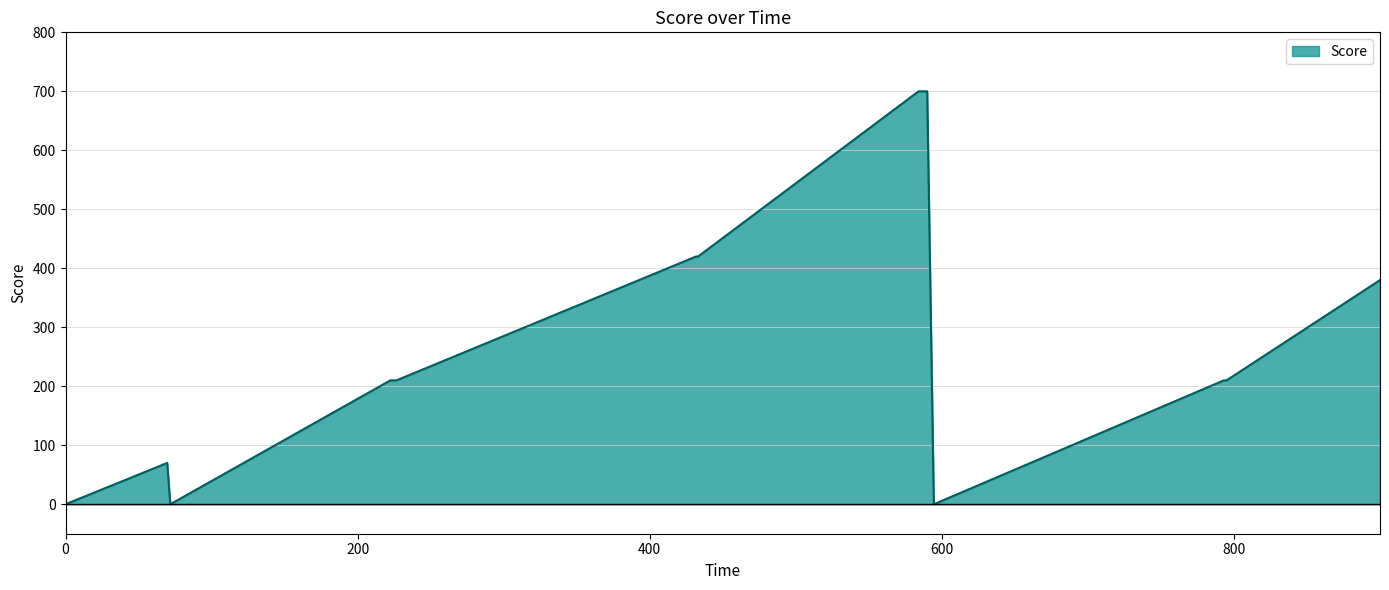

What is the difference between the maximum and minimum values?

700